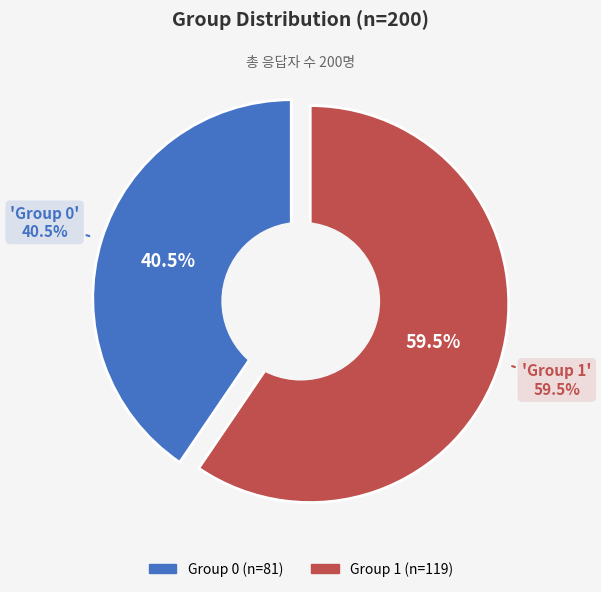

Which category has the smallest portion of the pie?

Group_0